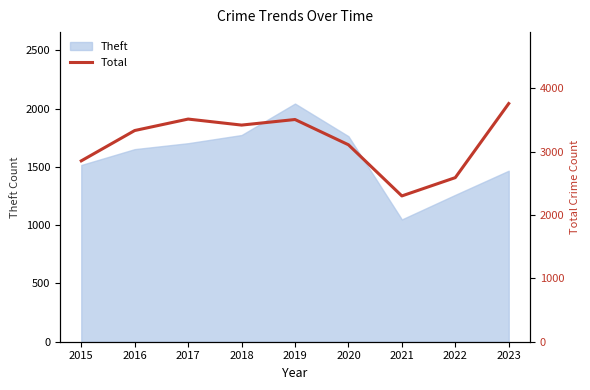

Between 2020 and 2022, which is larger?

2020